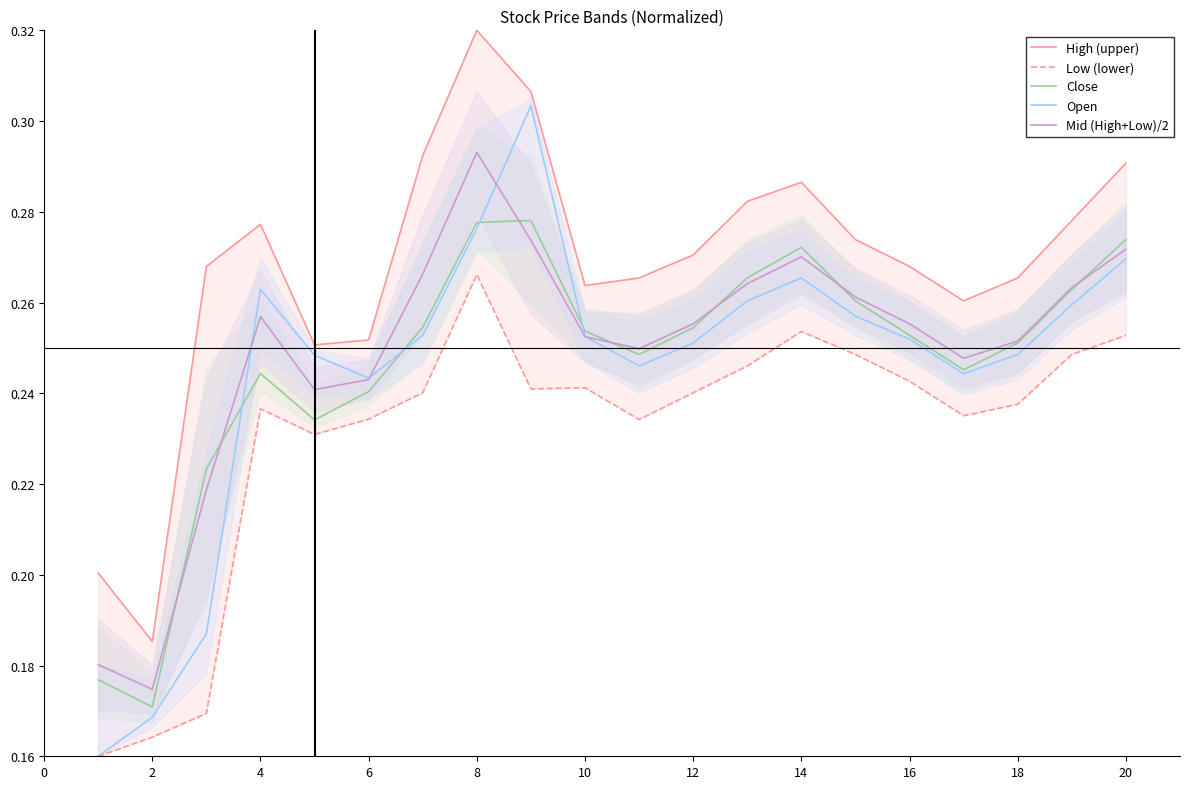

What is the difference between the second highest and second lowest values in the Low (lower) series?

0.1